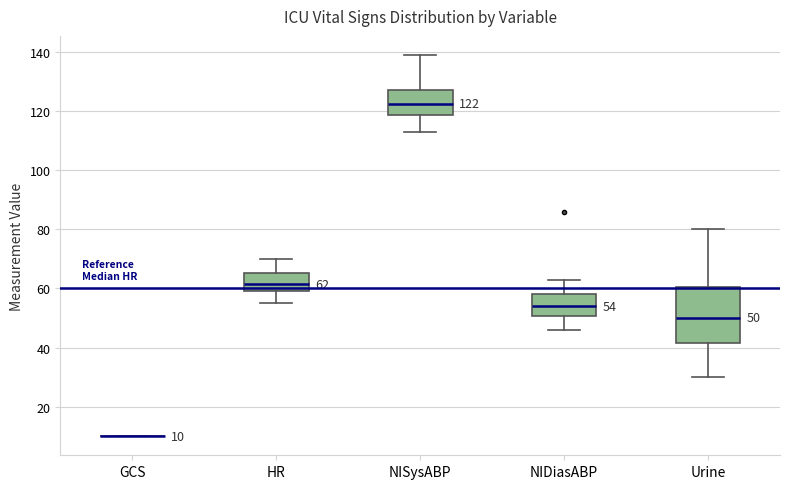

Which box is the tallest, from its lower edge to its upper edge?

Urine